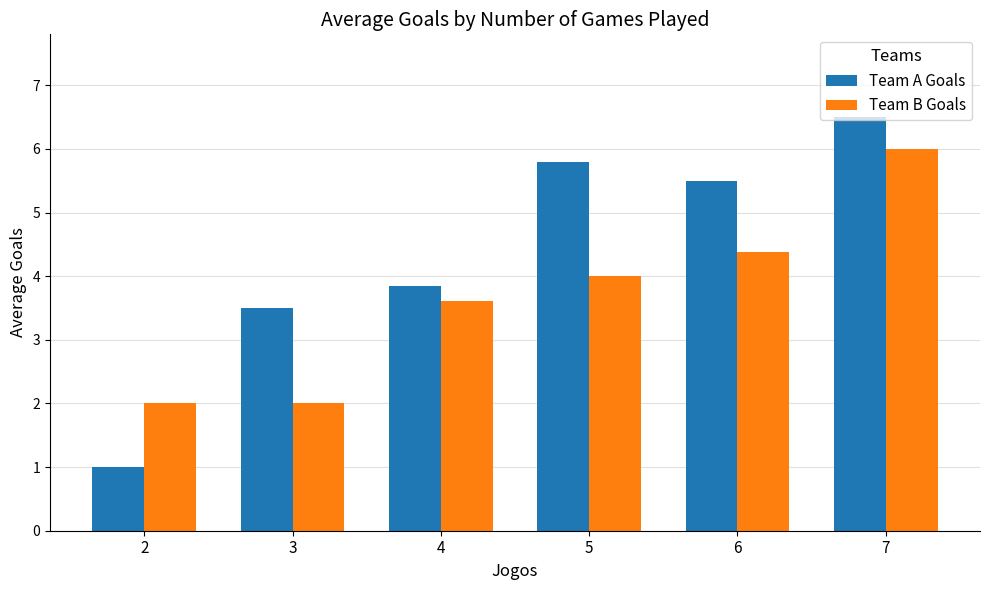

Reading left to right, list all the values displayed in this chart.

Team A Goals: 2=1.0	3=3.5	4=3.8	5=5.8	6=5.5	7=6.5
Team B Goals: 2=2.0	3=2.0	4=3.6	5=4.0	6=4.4	7=6.0